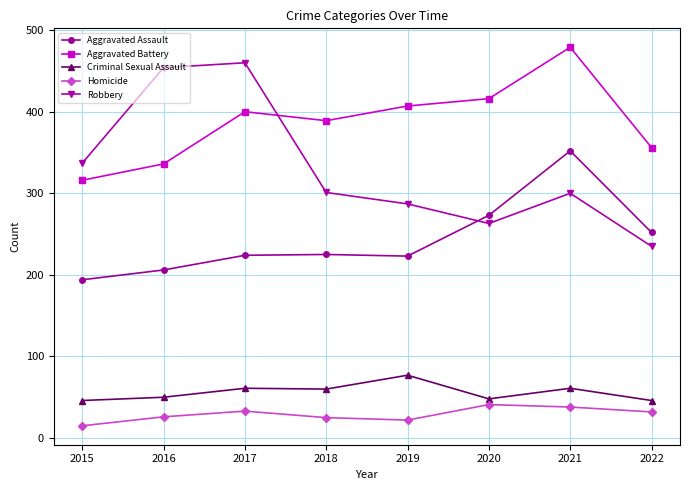

How many lines are shown in the chart?

5